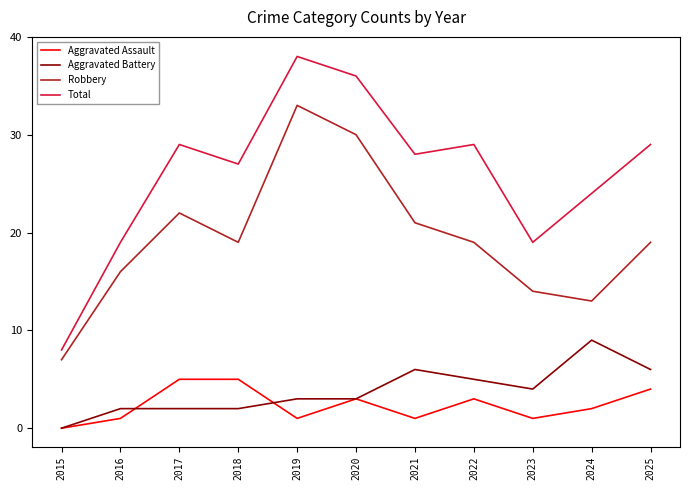

True or false: Aggravated Assault and Total intersect in this chart.

False